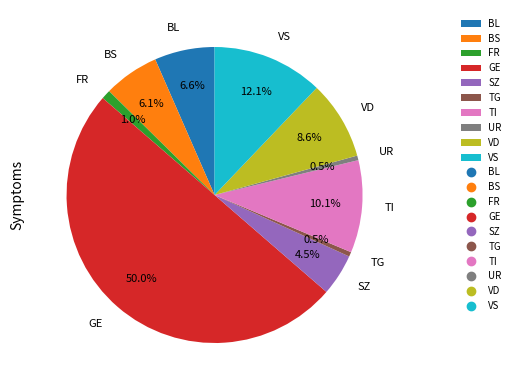

Does FR represent more than half of the total?

No